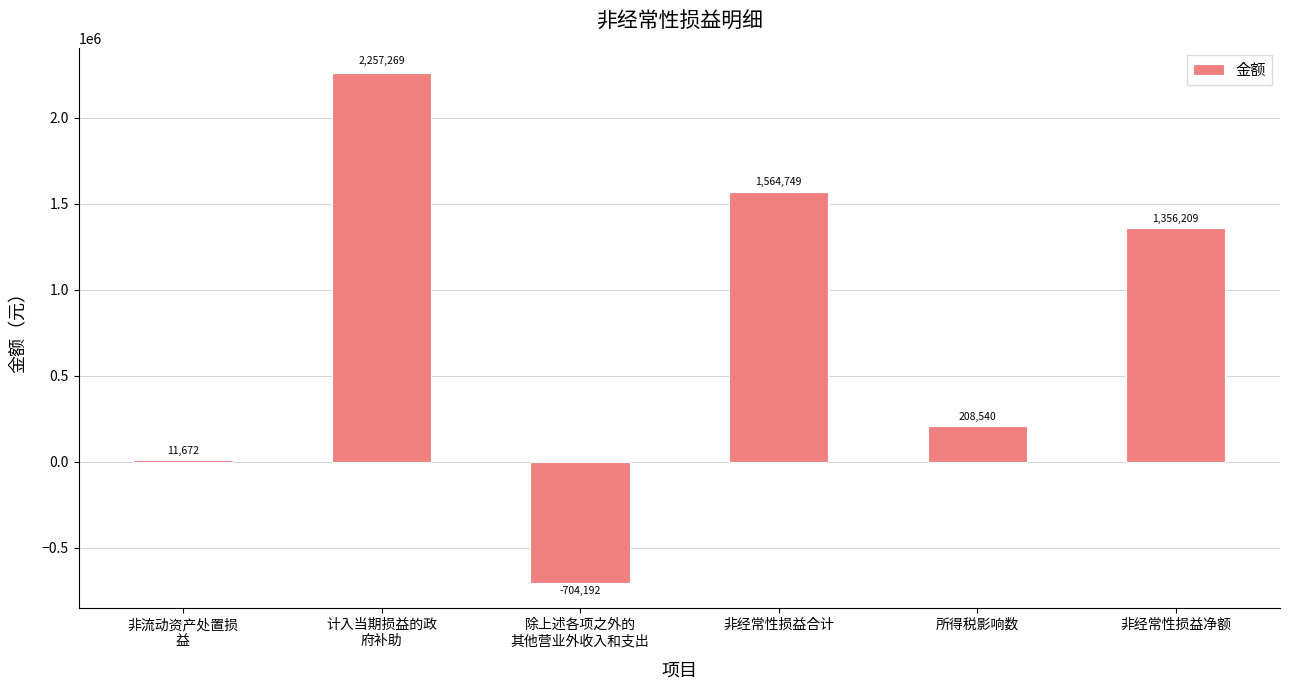

Rank the categories by value from lowest to highest.

除上述各项之外的
其他营业外收入和支出, 非流动资产处置损
益, 所得税影响数, 非经常性损益净额, 非经常性损益合计, 计入当期损益的政
府补助